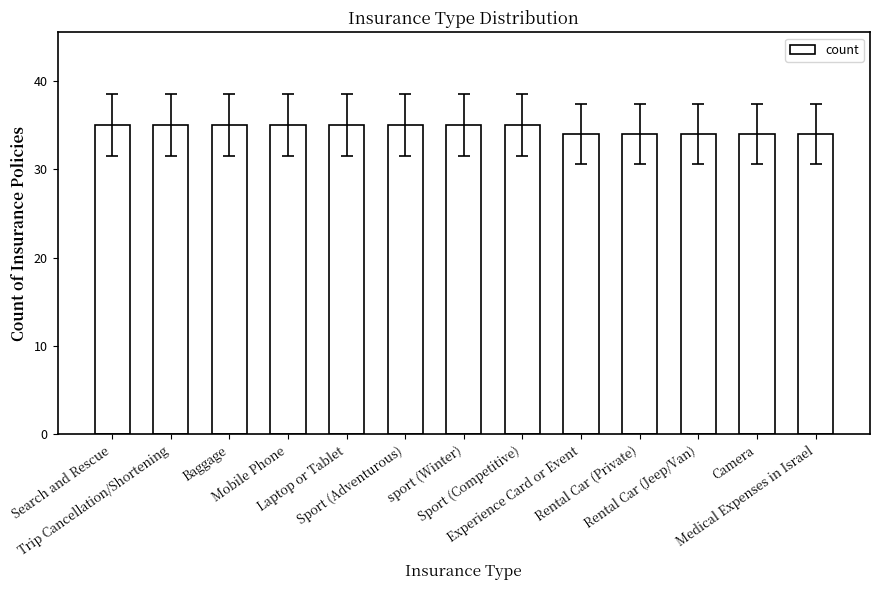

Is it true that the value at Baggage is 35?

True